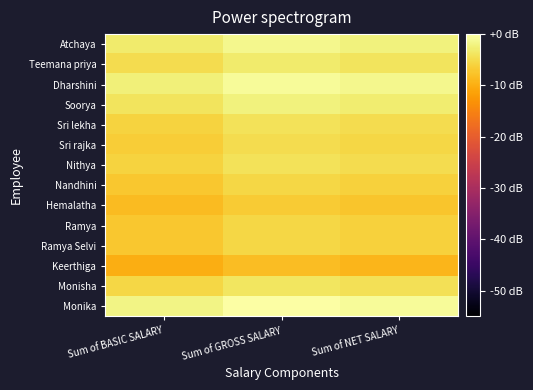

List the series in order of their peak value, lowest first.

Keerthiga, Hemalatha, Nandhini, Ramya, Ramya Selvi, Sri rajka, Sri lekha, Nithya, Monisha, Teemana priya, Soorya, Atchaya, Dharshini, Monika